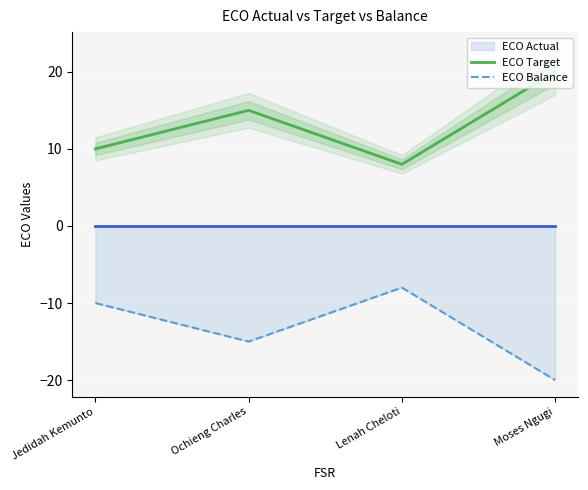

Reading left to right, extract all data points from this chart.

ECO Target: Jedidah Kemunto=10	Ochieng Charles=15	Lenah Cheloti=8	Moses Ngugi=20
ECO Balance: Jedidah Kemunto=-10	Ochieng Charles=-15	Lenah Cheloti=-8	Moses Ngugi=-20